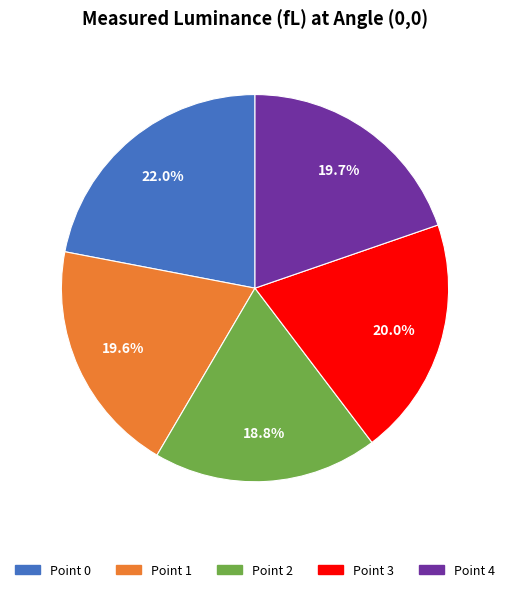

Is it true that Point 3 is 8% of the pie?

False